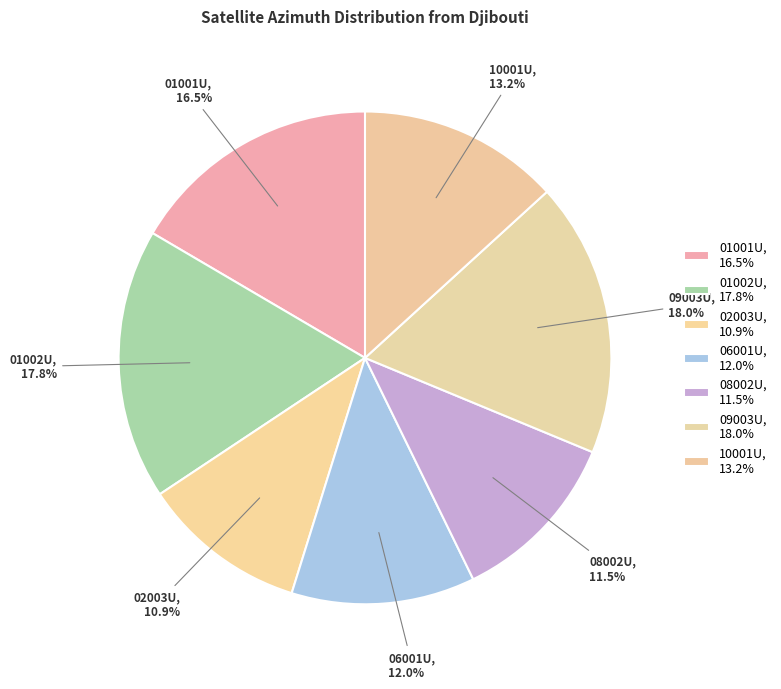

To the nearest percent, what is the difference between the largest and smallest slice percentages?

7%